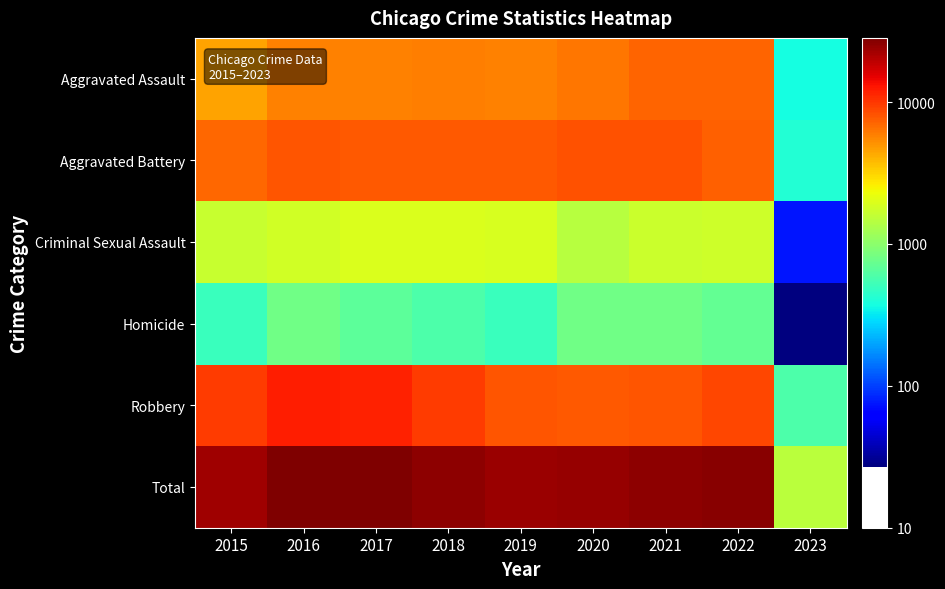

Reading left to right, transcribe all the data shown in this chart.

Aggravated Assault: 2015=4480	2016=5712	2017=5793	2018=6001	2019=5840	2020=6263	2021=7243	2022=7270	2023=369
Aggravated Battery: 2015=7018	2016=8085	2017=7845	2018=7734	2019=7857	2020=8319	2021=8346	2022=7487	2023=415
Criminal Sexual Assault: 2015=1669	2016=1816	2017=1940	2018=1976	2019=1877	2020=1451	2021=1685	2022=1736	2023=74
Homicide: 2015=496	2016=786	2017=672	2018=589	2019=498	2020=787	2021=803	2022=710	2023=27
Robbery: 2015=9638	2016=11960	2017=11880	2018=9679	2019=7994	2020=7855	2021=7919	2022=8965	2023=586
Total: 2015=23301	2016=28359	2017=28130	2018=25979	2019=24066	2020=24675	2021=25996	2022=26168	2023=1471